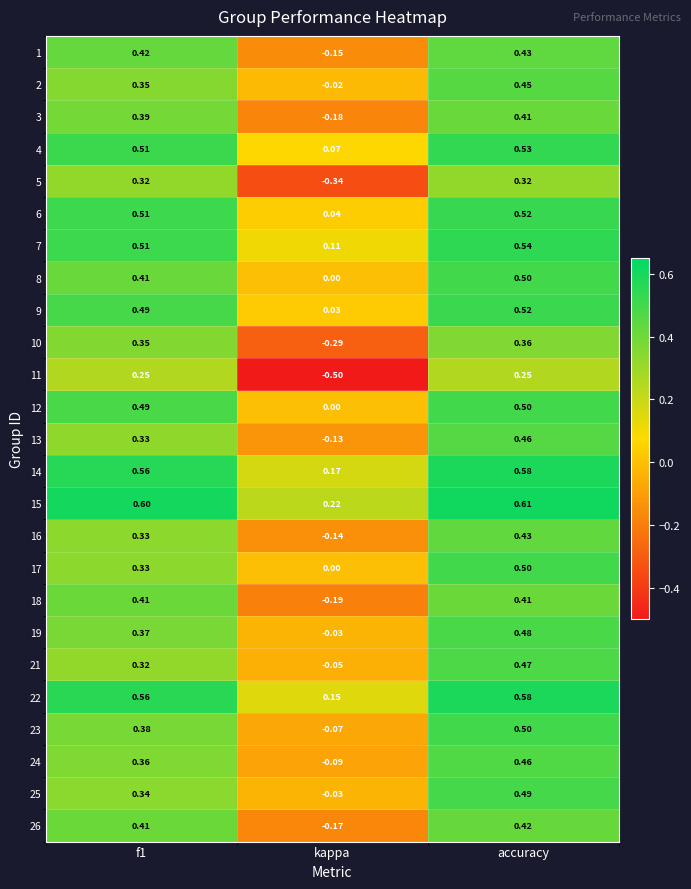

What is the smallest value displayed?

-0.5